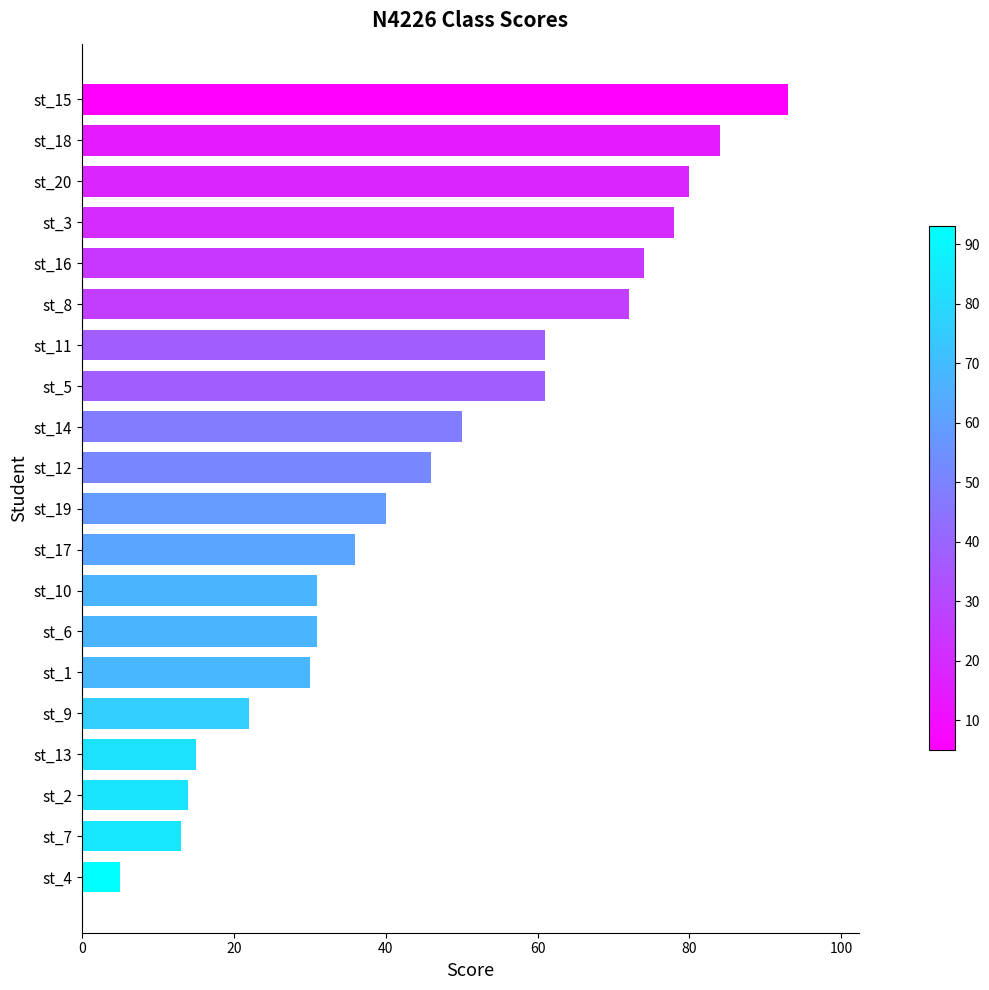

The value at st_12 is 46. True or false?

True